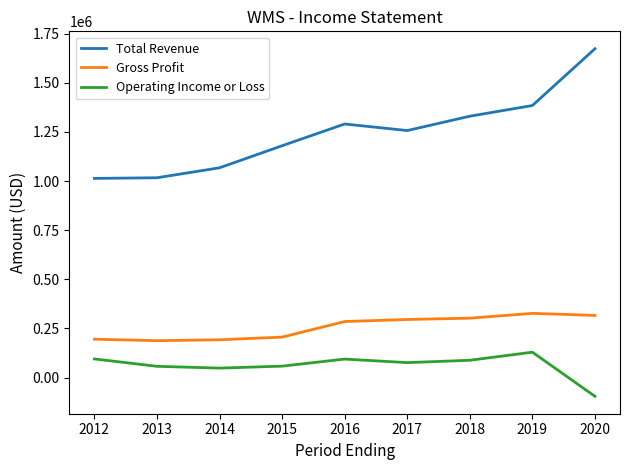

Which series has the widest spread of values?

Total Revenue